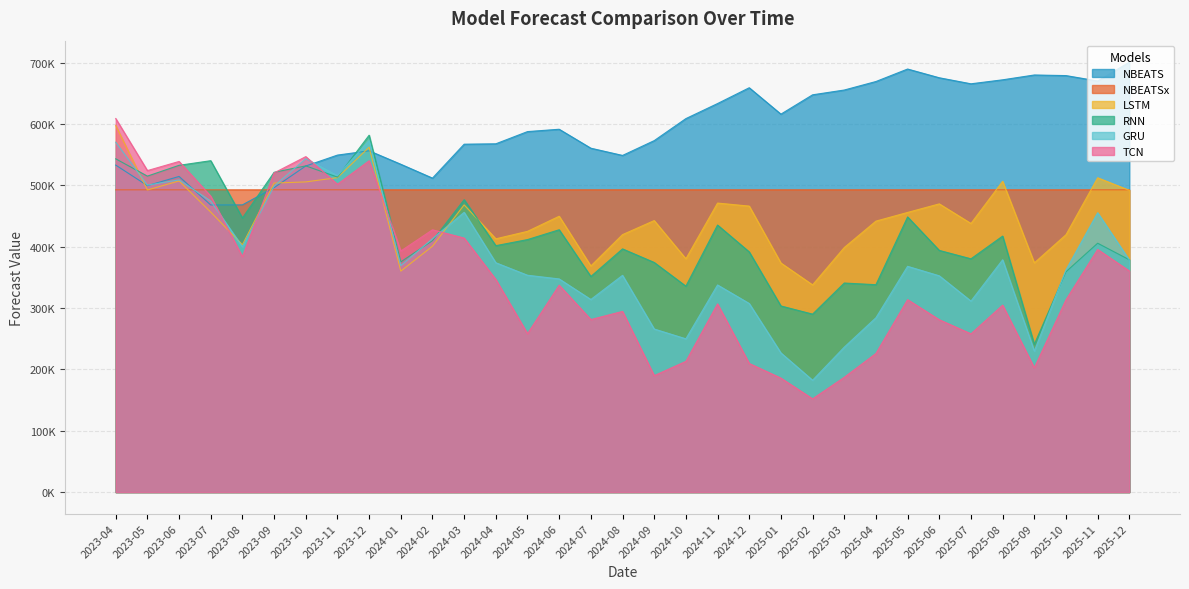

What are all the series names shown in the legend?

NBEATS, NBEATSx, LSTM, RNN, GRU, TCN